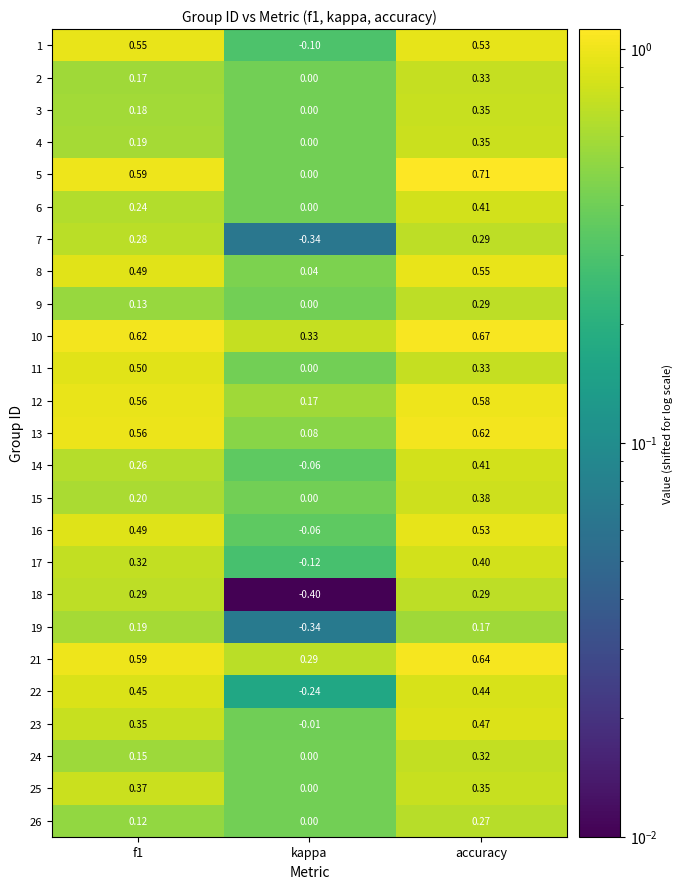

What is the total value across all series at f1?

8.8